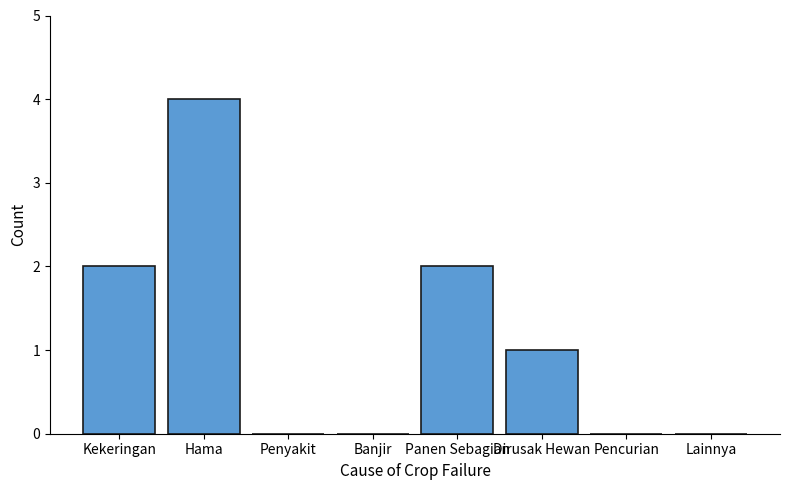

What is the maximum value shown in the chart?

4